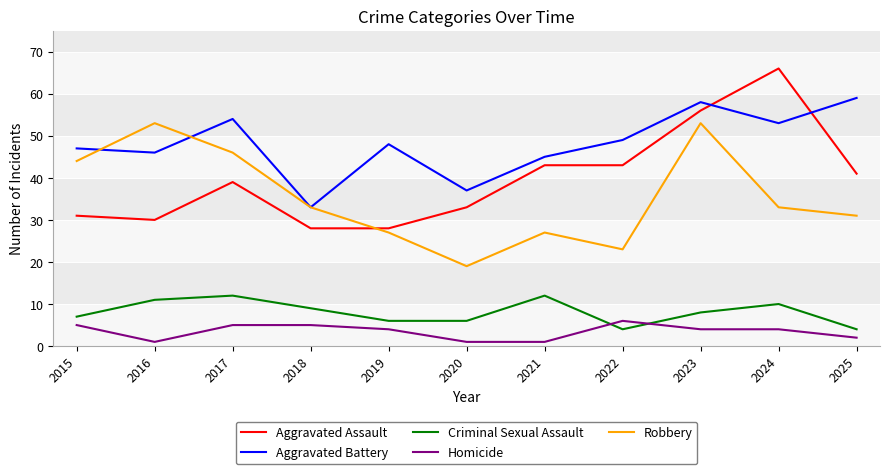

After their last crossing, which series has the higher values: Robbery or Aggravated Assault?

Aggravated Assault